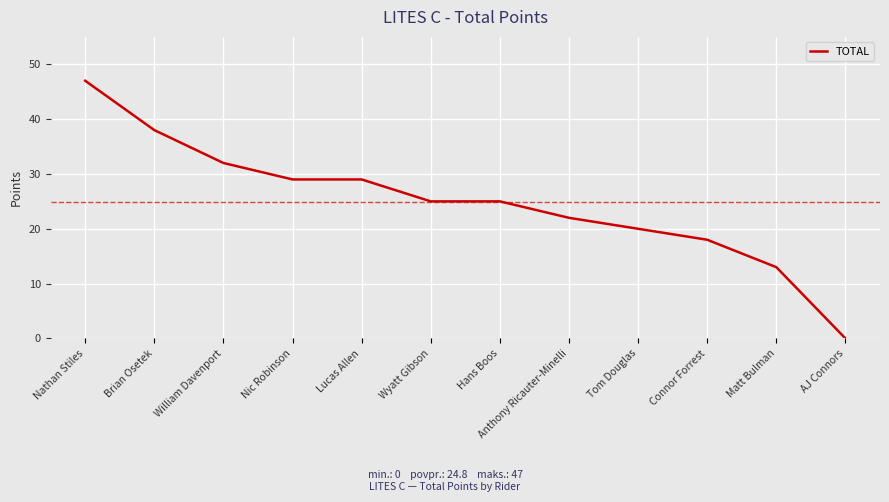

True or false: the data has more than 2 interior local peaks.

False